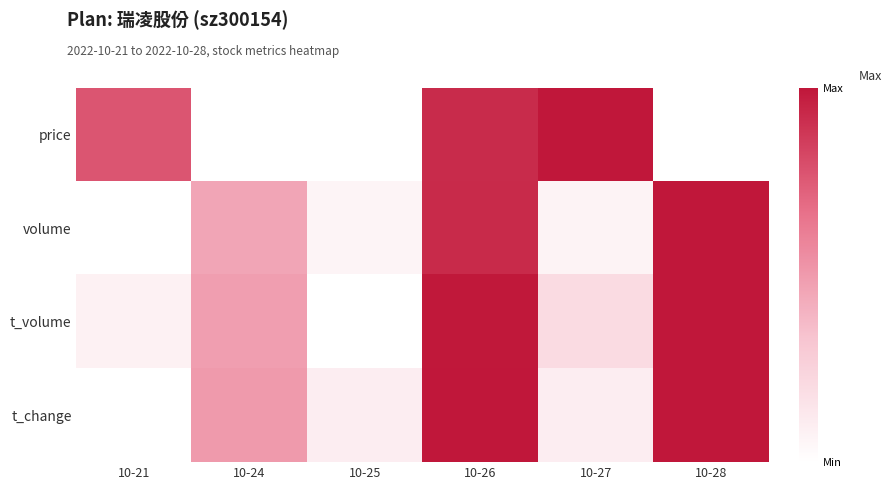

Which series changed the most between 10-25 and 10-27?

price